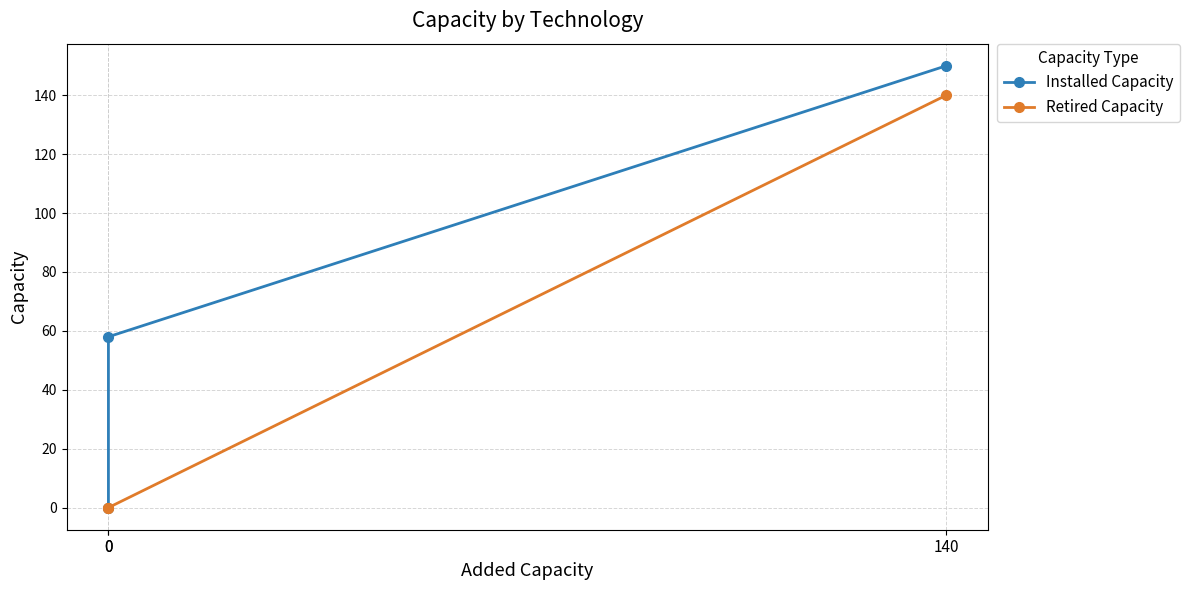

How many data points in Retired Capacity are above 0?

1